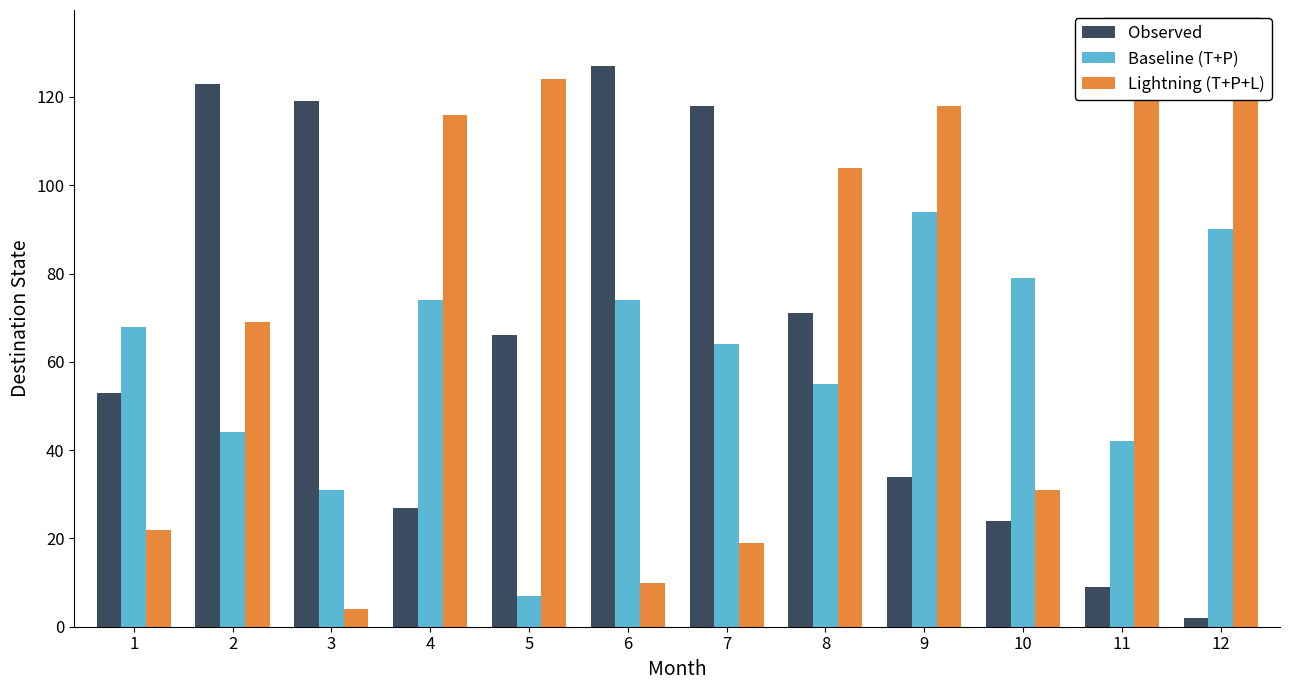

At 5, list the series in order from smallest to largest.

Baseline (T+P), Observed, Lightning (T+P+L)